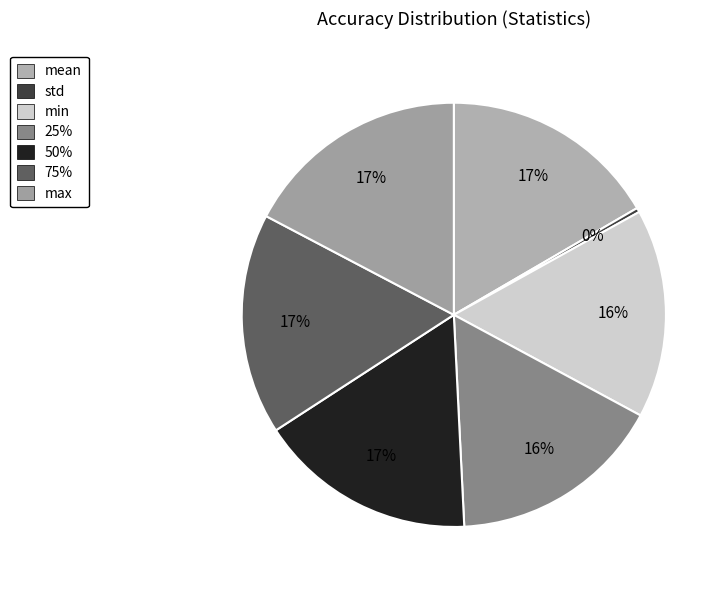

Rank the categories by value from highest to lowest.

max, 75%, 50%, mean, 25%, min, std